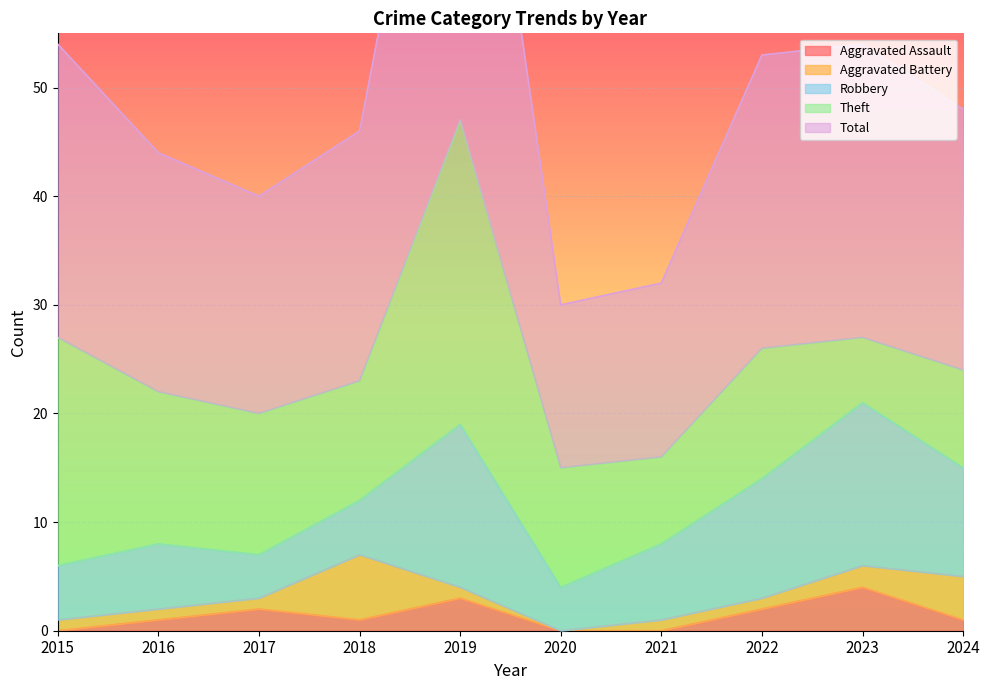

How many positive values does the Aggravated Battery series have?

9